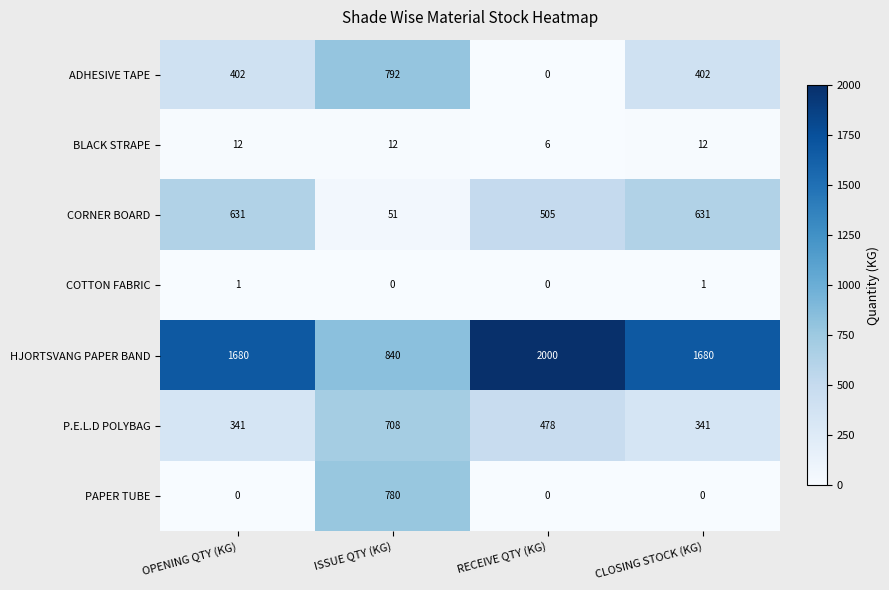

At which category does the chart reach its peak across all series?

RECEIVE QTY (KG)